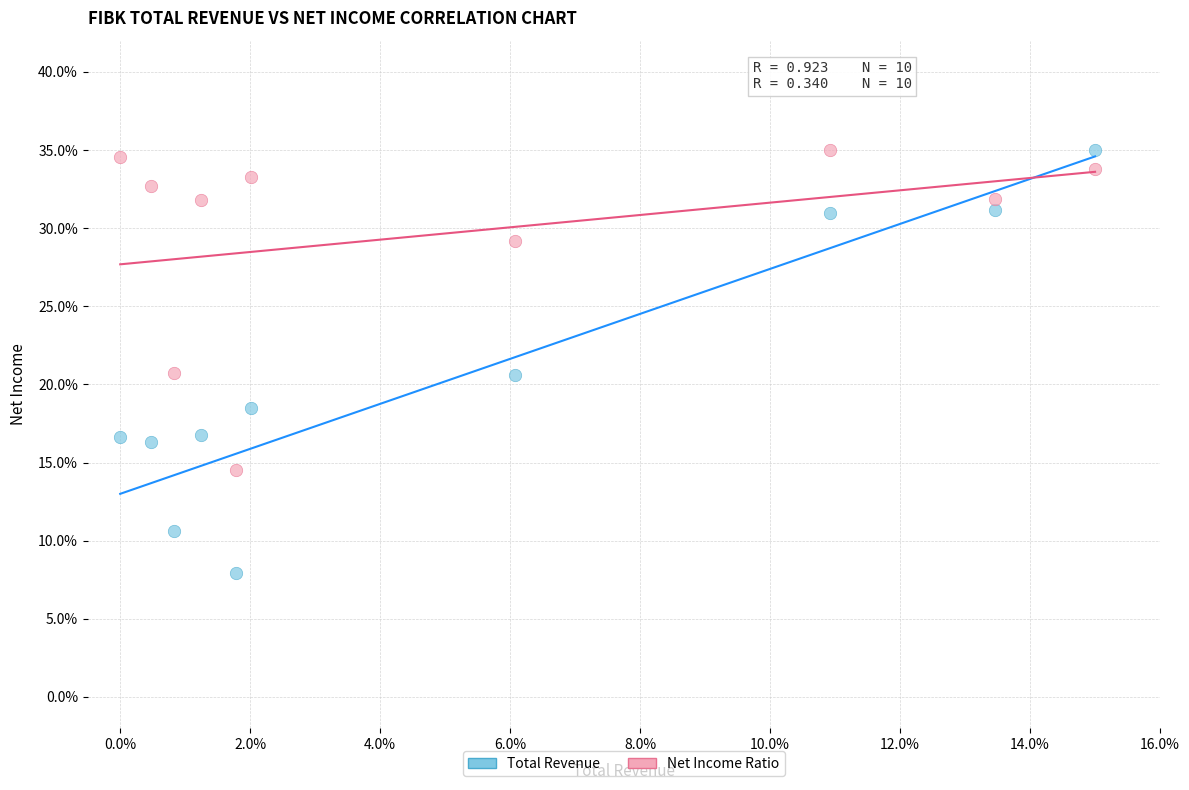

Which series has the widest spread of Y values?

Total Revenue